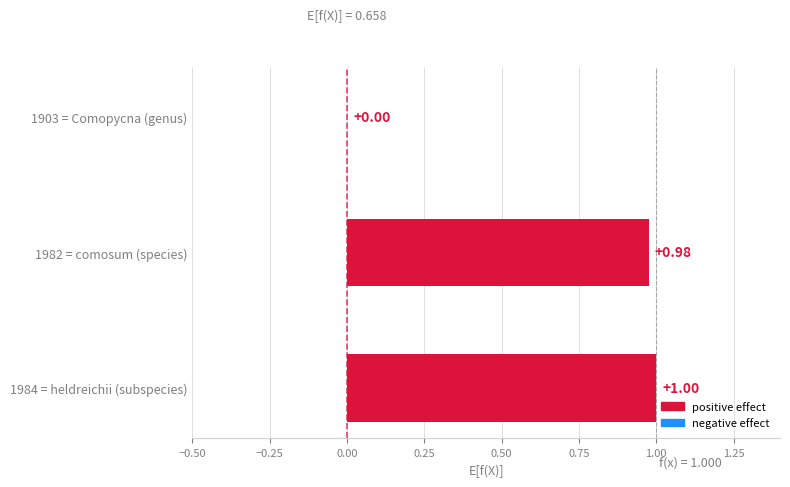

Which has a higher value, 1982 = comosum (species) or 1984 = heldreichii (subspecies)?

1984 = heldreichii (subspecies)